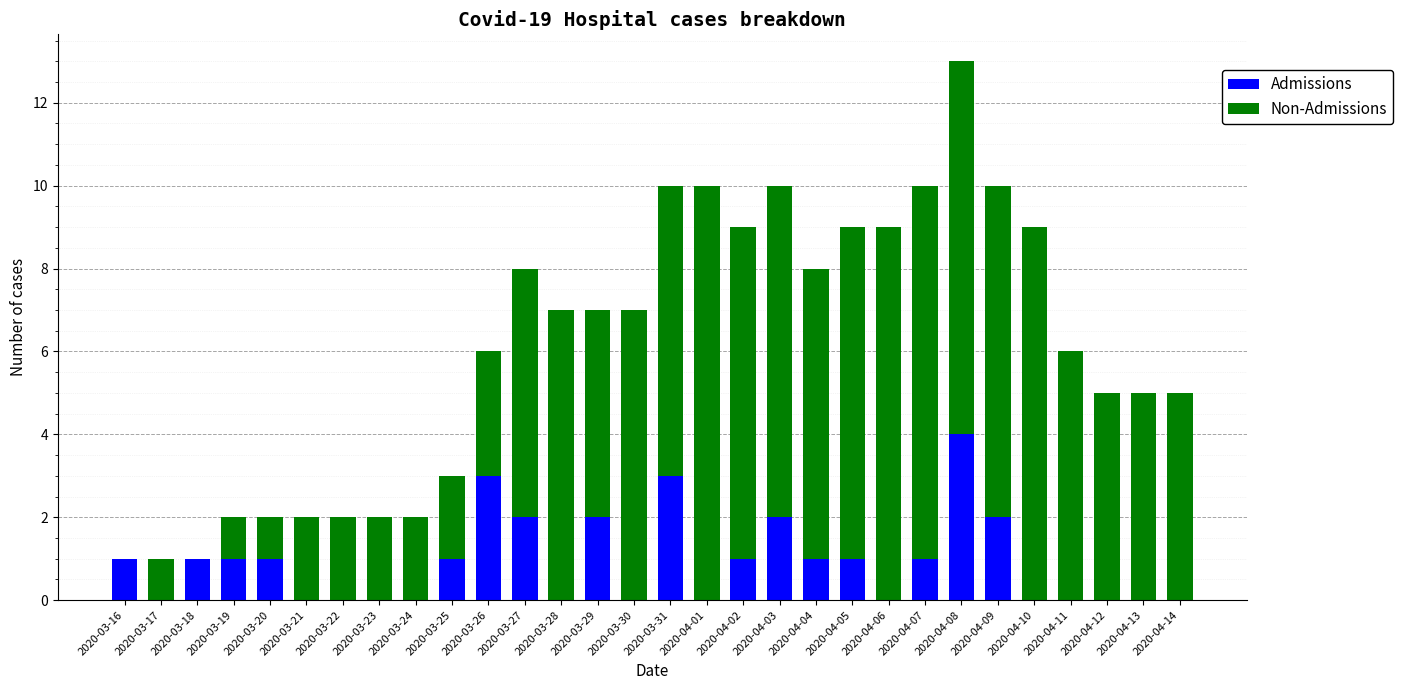

How many data points does each series have?

30